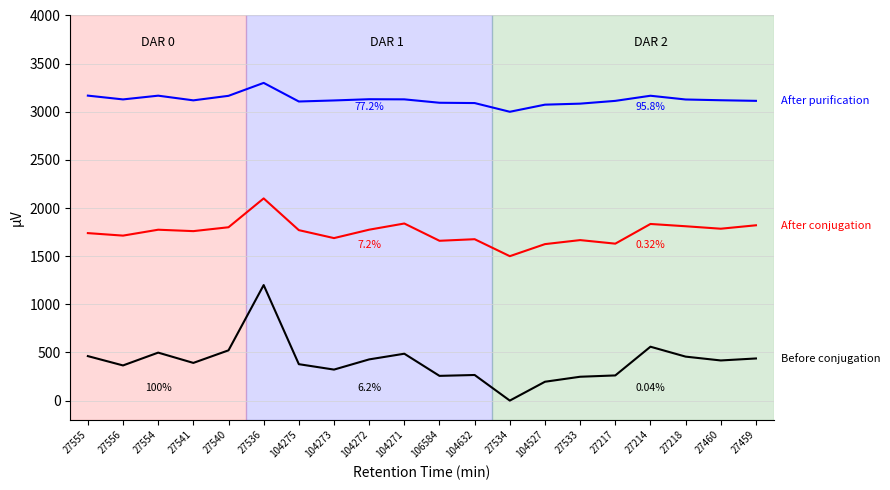

What is the difference between the highest and lowest values at 106584?

2836.9